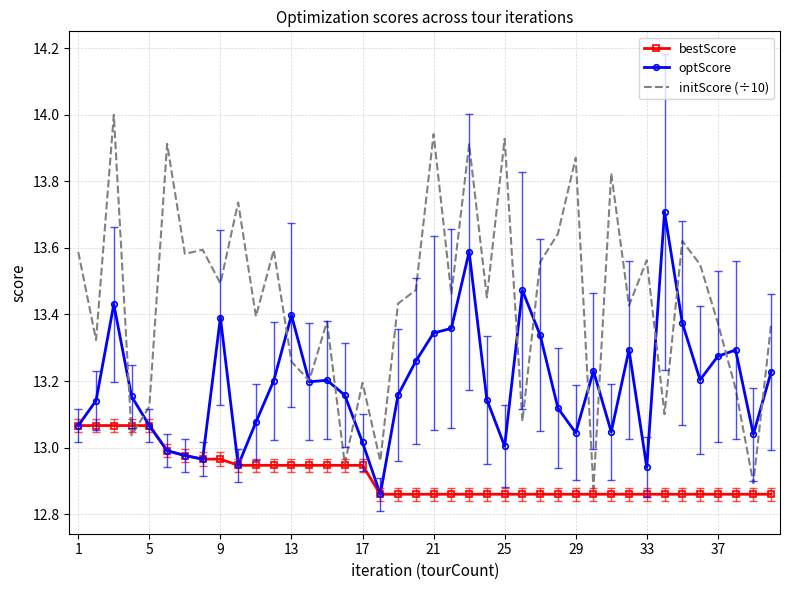

Which series has the largest range (max minus min)?

initScore (÷10)